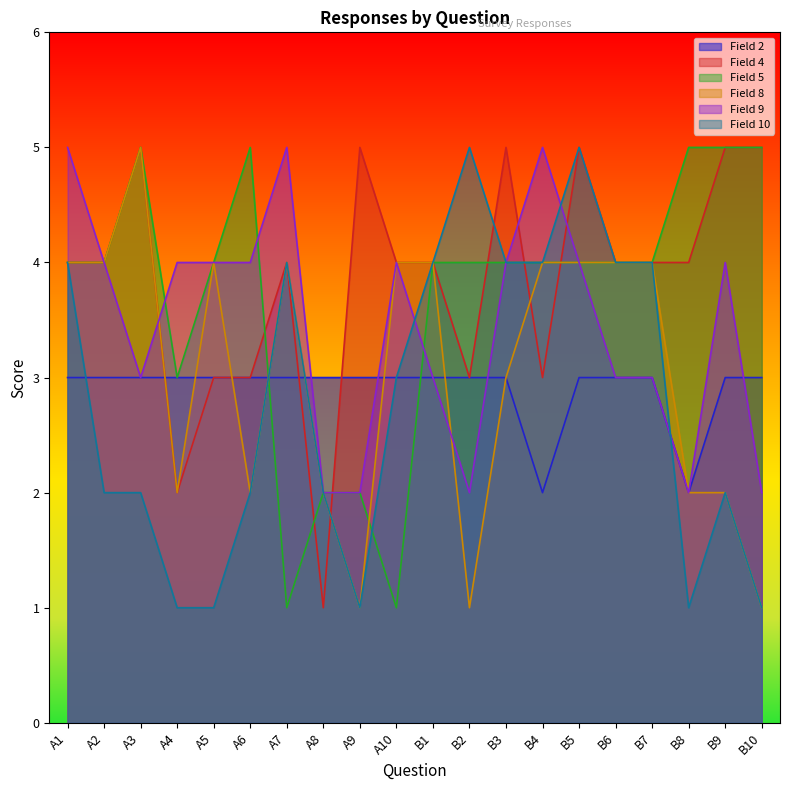

At which label does Field 5 first exceed 4?

A3